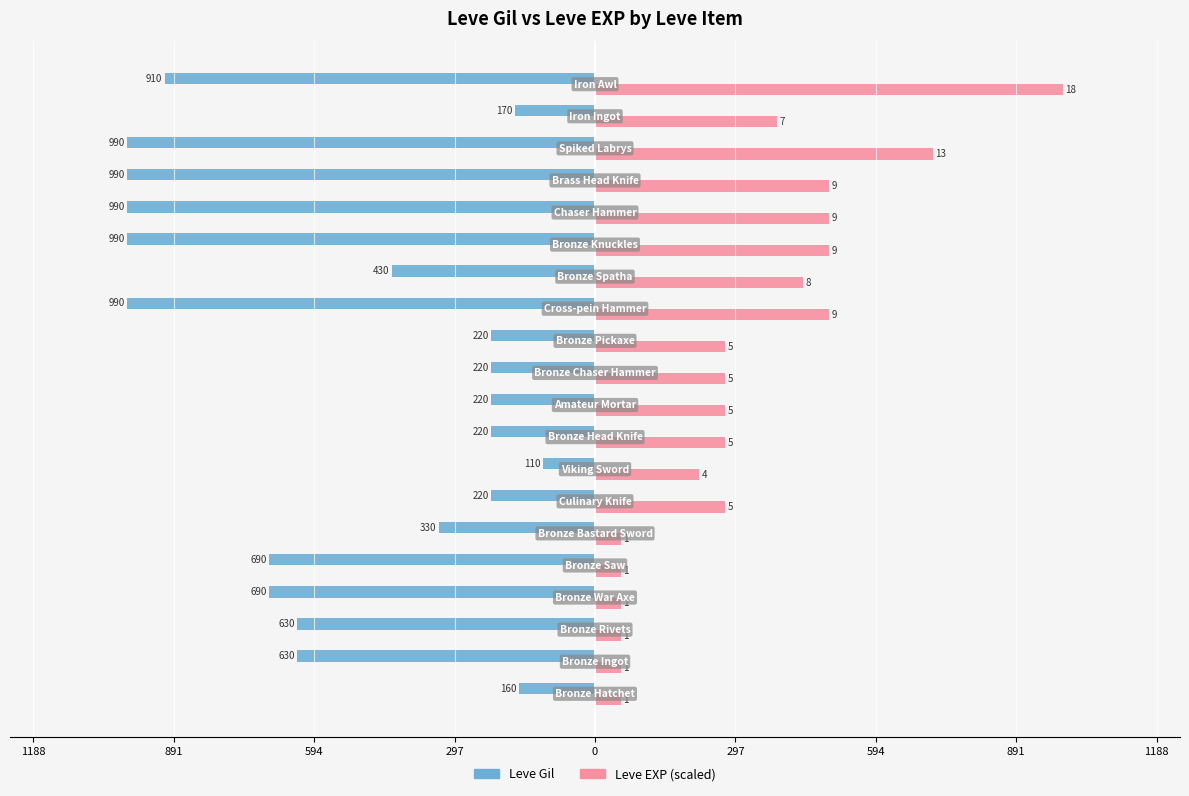

Reading left to right, extract all data points from this chart.

Leve Gil: -160	-630	-630	-690	-690	-330	-220	-110	-220	-220	-220	-220	-990	-430	-990	-990	-990	-990	-170	-910
Leve EXP (scaled): 55	55	55	55	55	55	275	220	275	275	275	275	495	440	495	495	495	715	385	990